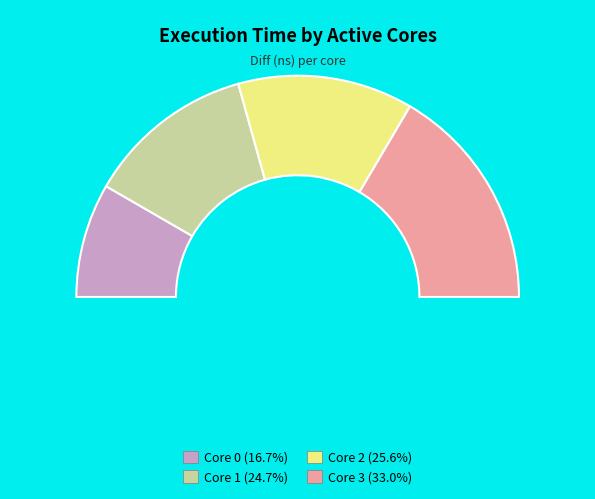

What percentage is the 1 slice, to the nearest percent?

25%